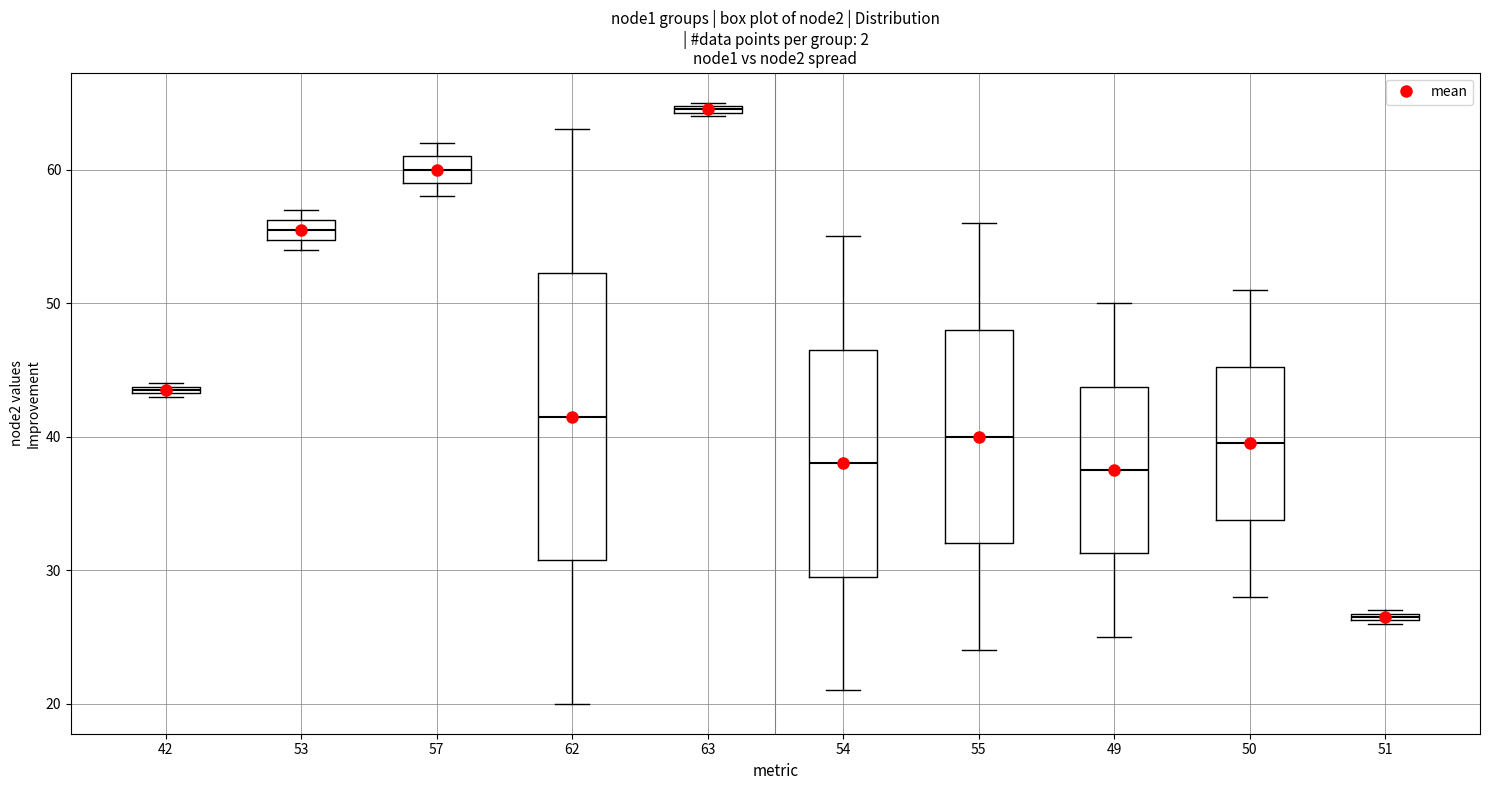

Where is the lower edge of the box at x = 63 on the y-axis? The values are not printed on the chart, so give them approximately, as read against the axis.

64